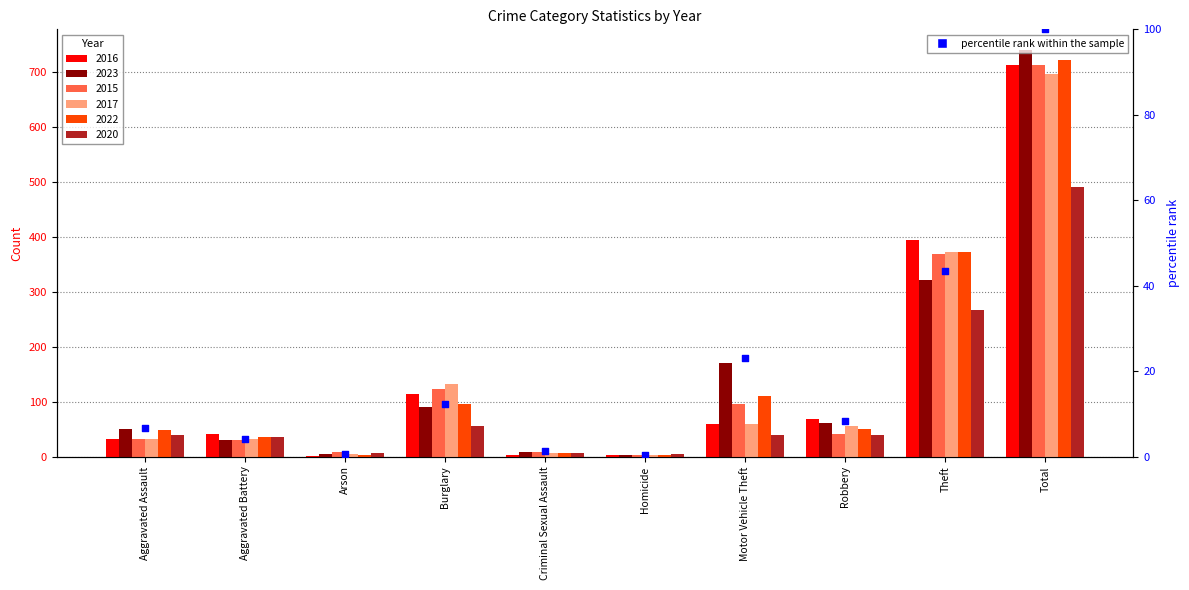

Approximately how many times larger is the value at Theft compared to Robbery?

5.3